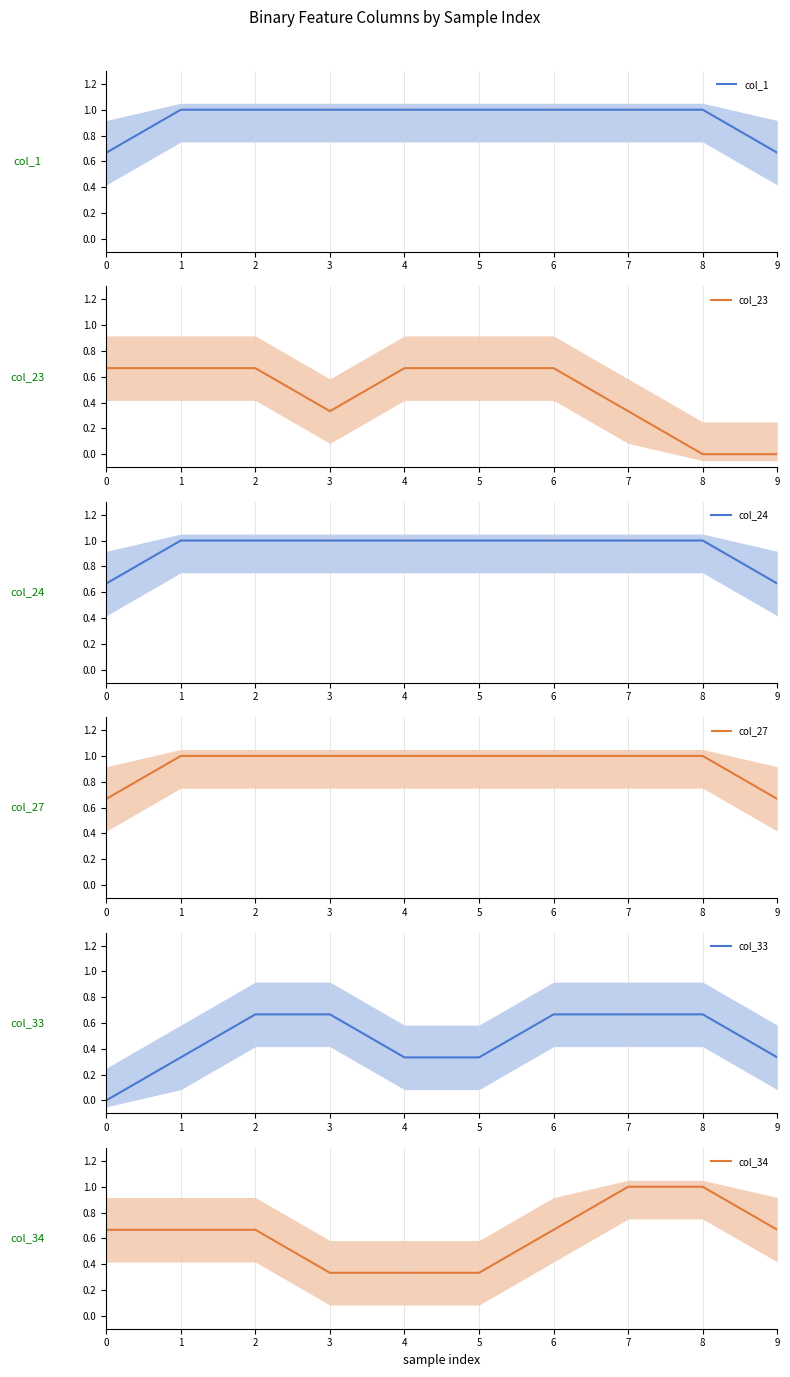

True or false: col_1 has a value of 1.0 at 1.

True